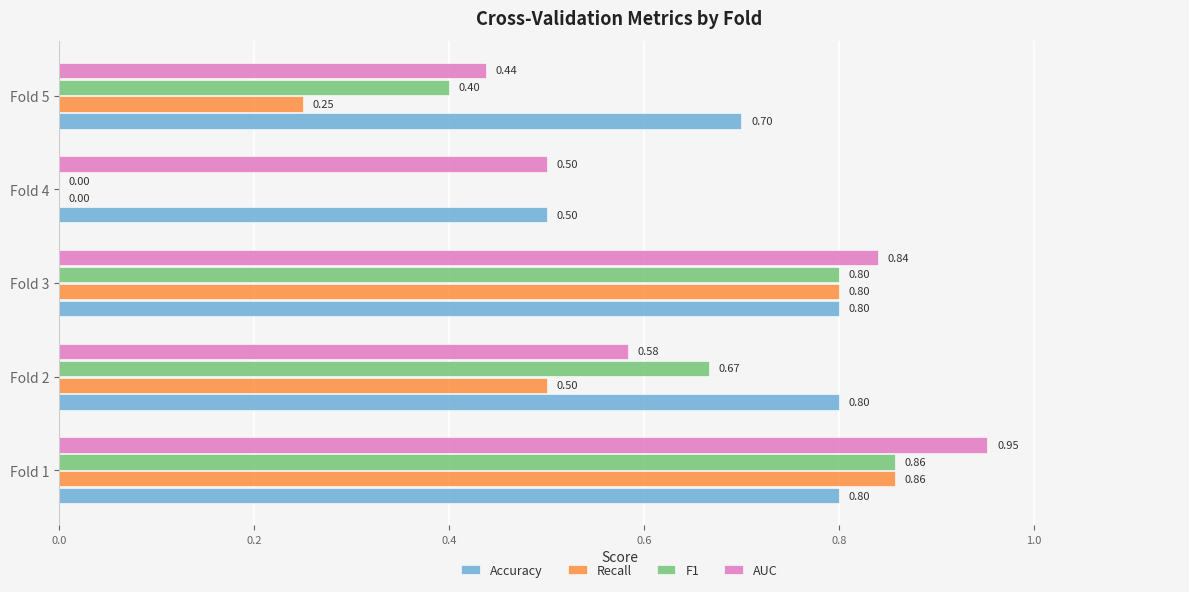

Which series changed the most between Fold 1 and Fold 2?

AUC